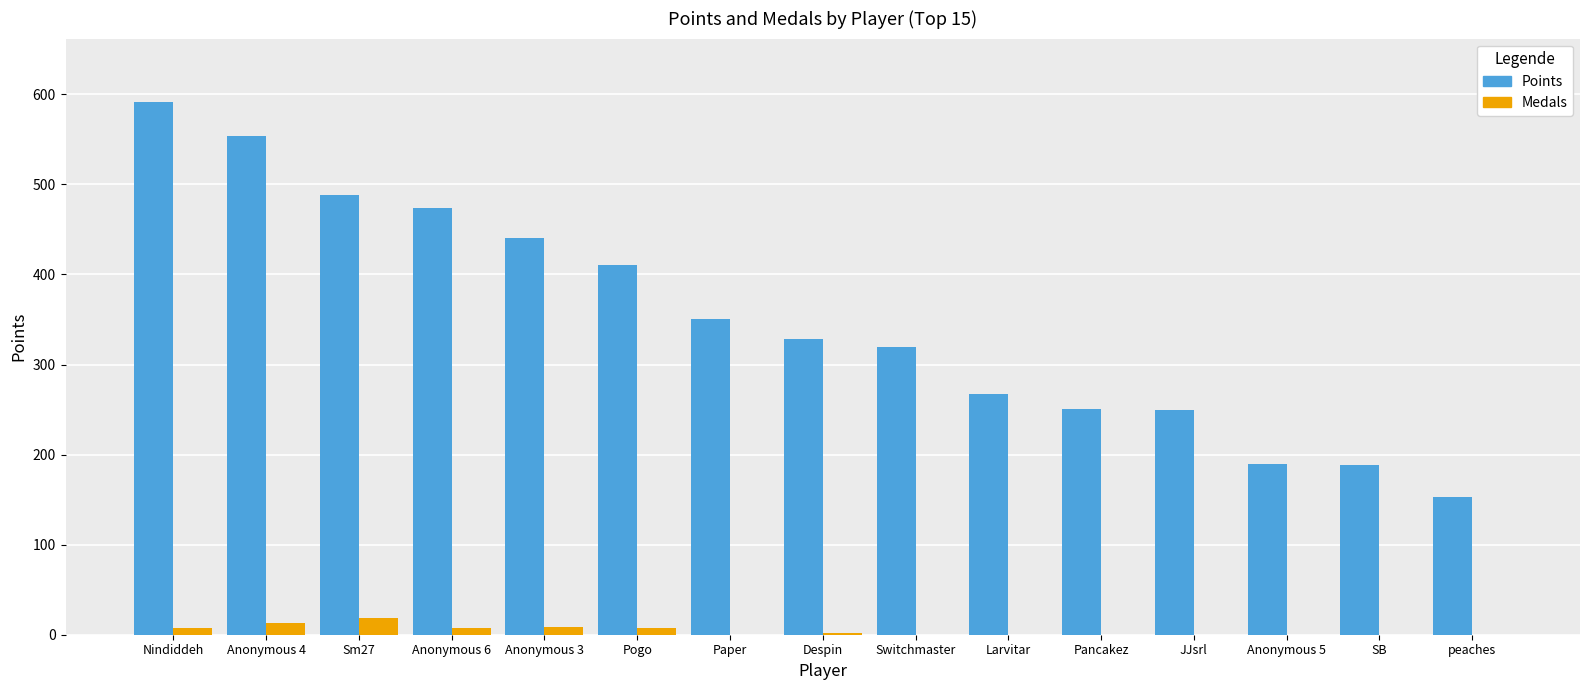

Between JJsrl and Anonymous 5, which series saw the biggest shift?

Points